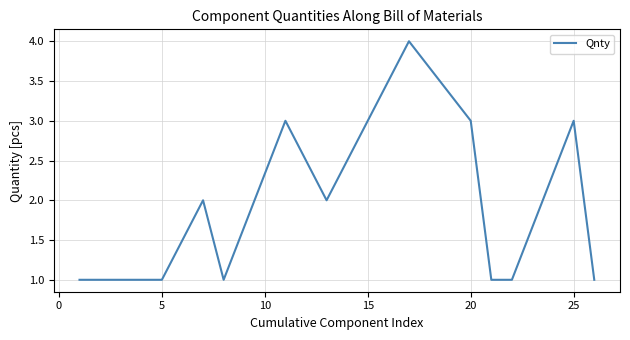

Count the values in the range 1 to 3.

14